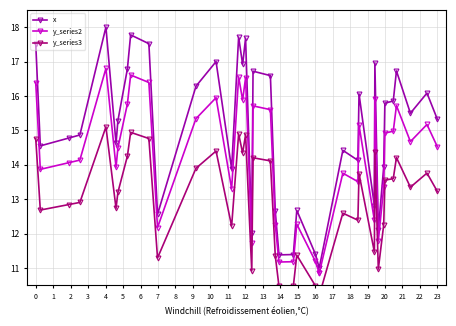

How many interior local peaks does the x series have?

12